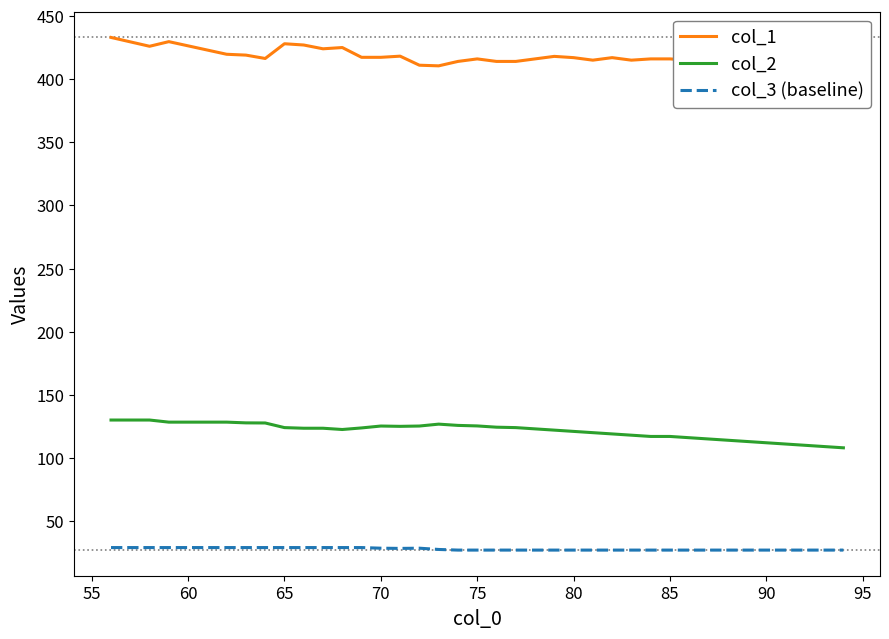

What is the lowest value of the col_1 series?

410.5